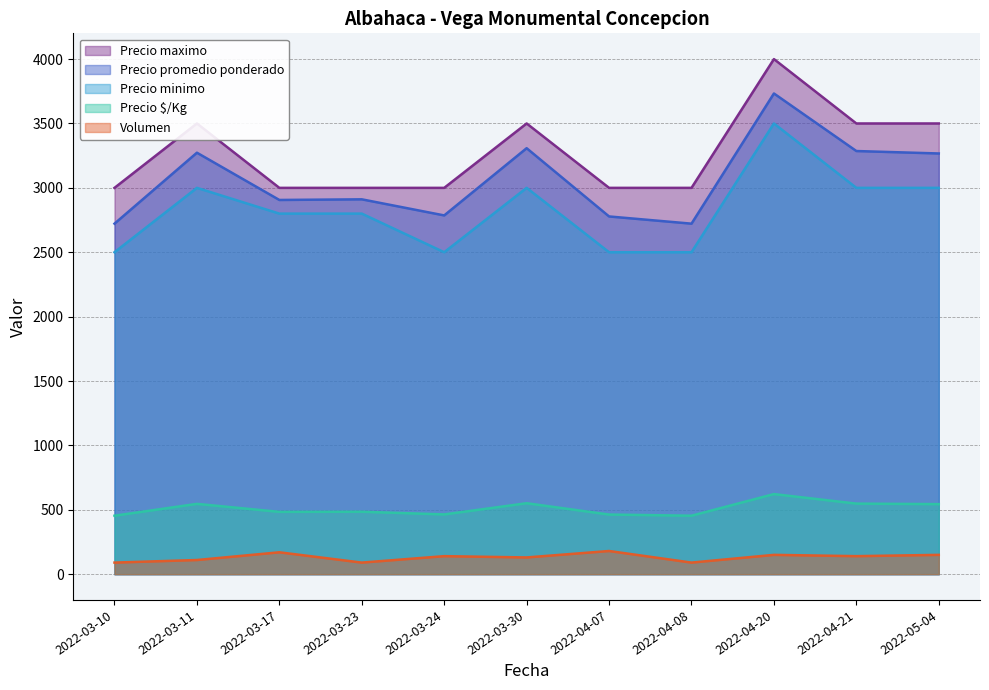

The Precio minimo series shows 3000 at 2022-03-11. True or false?

True